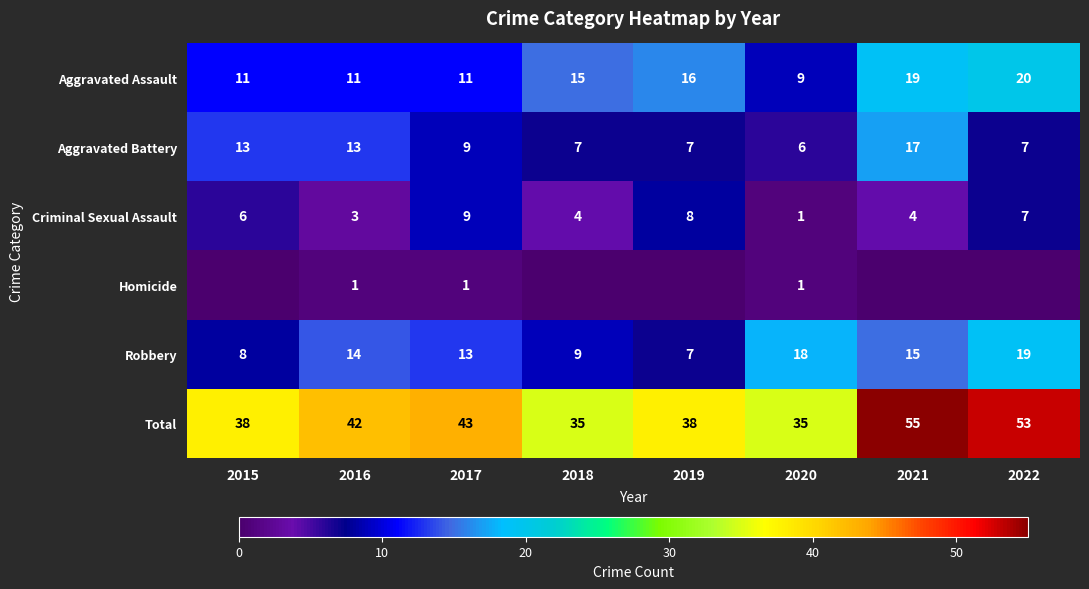

Is it true that Aggravated Assault equals 11 at 2015?

True